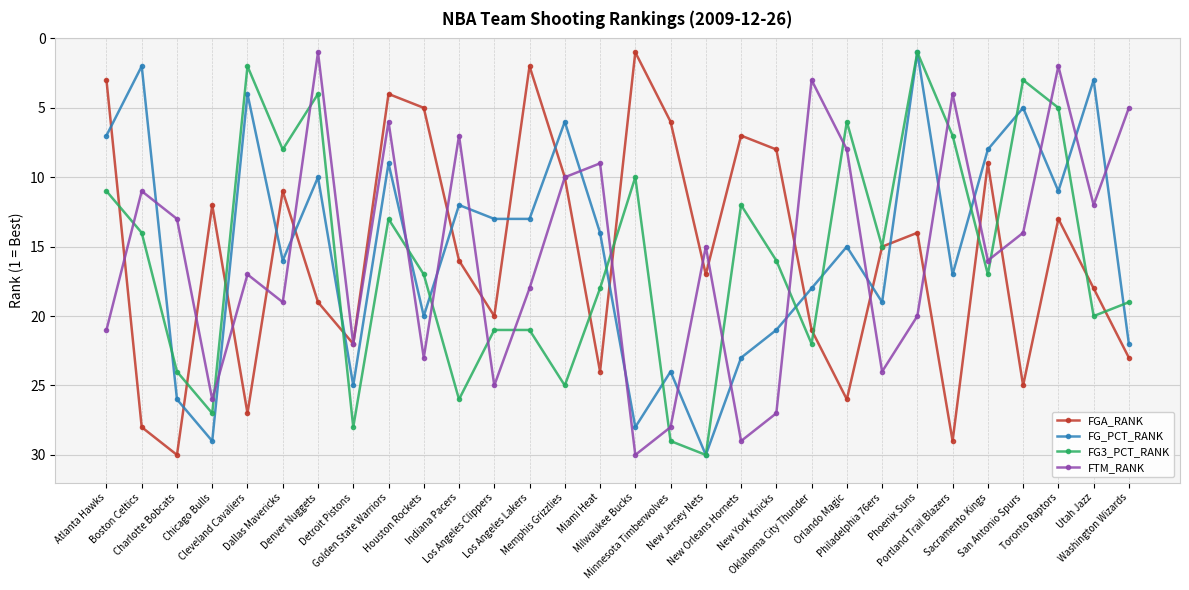

Which series changed the most between Houston Rockets and Los Angeles Clippers?

FGA_RANK